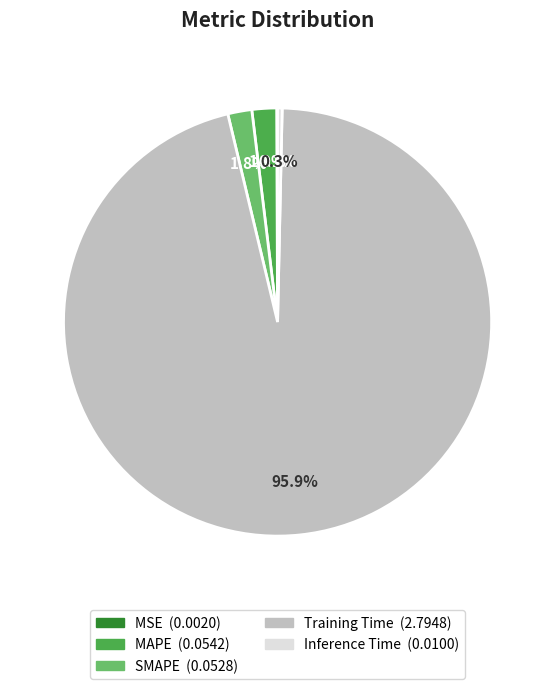

What is the total percentage of MAPE and Inference Time?

2.2%